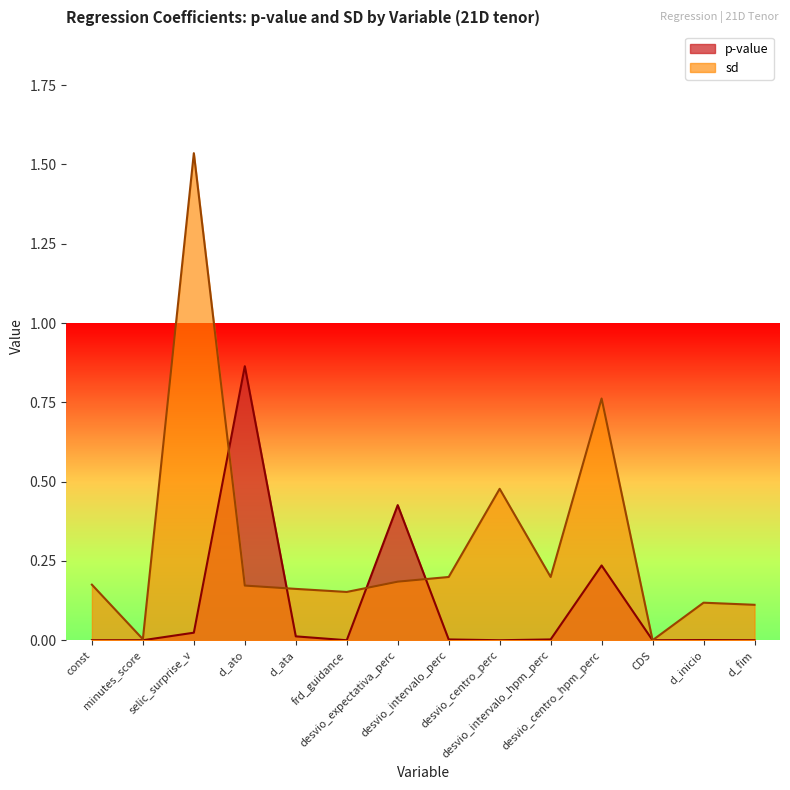

Which series changed the most between d_ato and desvio_centro_hpm_perc?

p-value